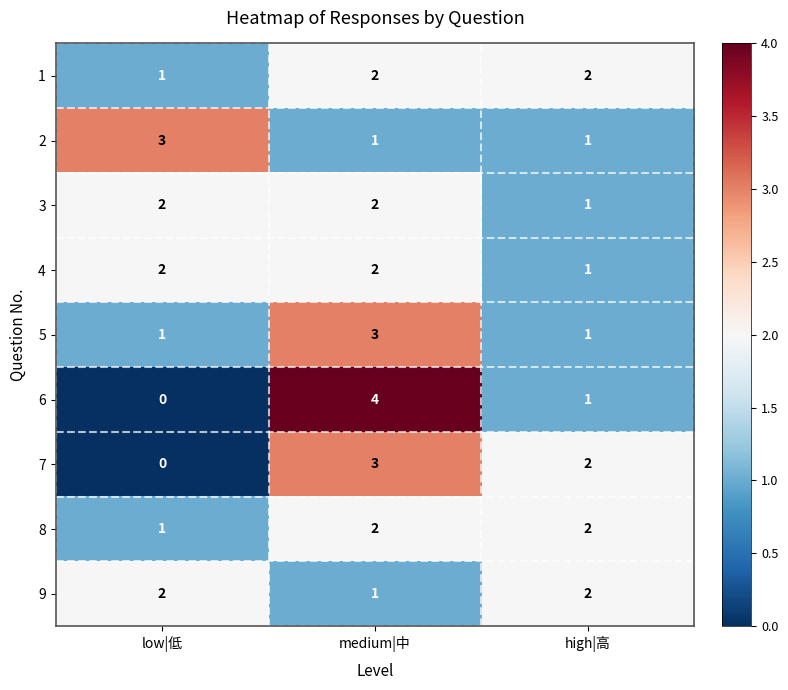

What is the sum of all 2 values?

5